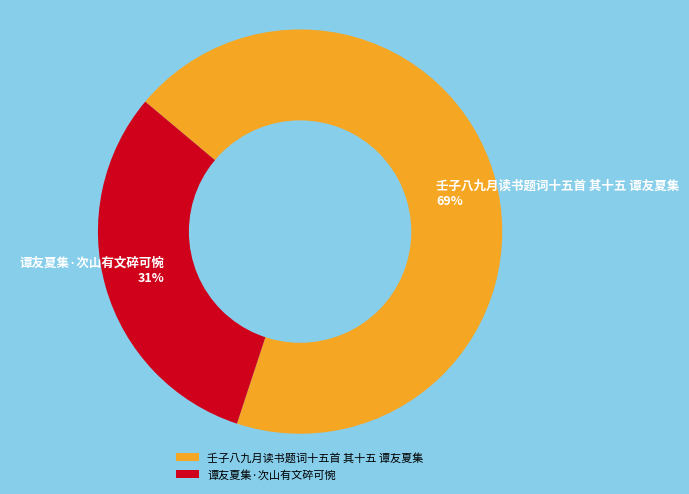

Which slice represents more than half of the pie?

壬子八九月读书题词十五首 其十五 谭友夏集